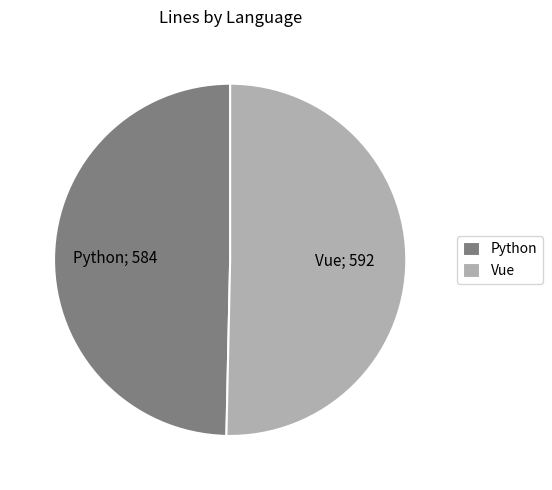

Which category accounts for the majority?

Vue